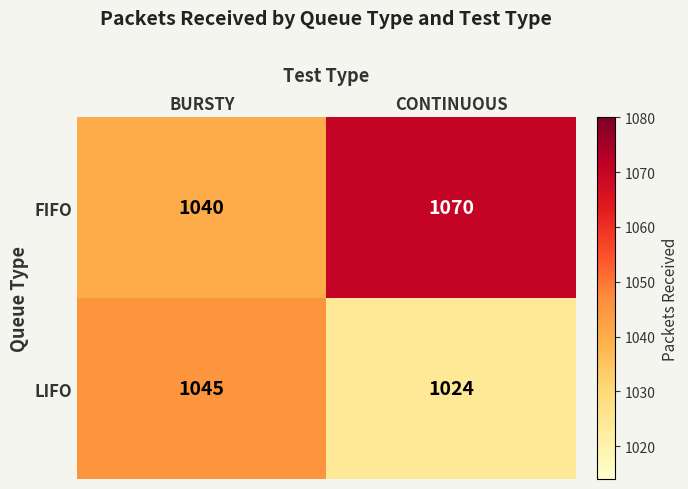

Which series has the largest total across all categories?

FIFO